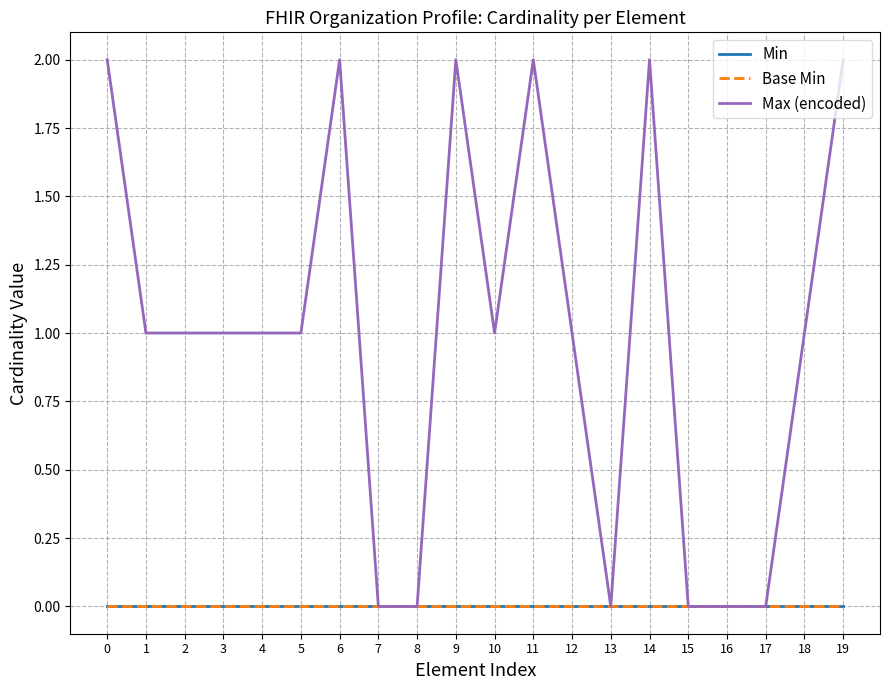

In Max (encoded), how many points are lower than both neighbors (excluding endpoints)?

2